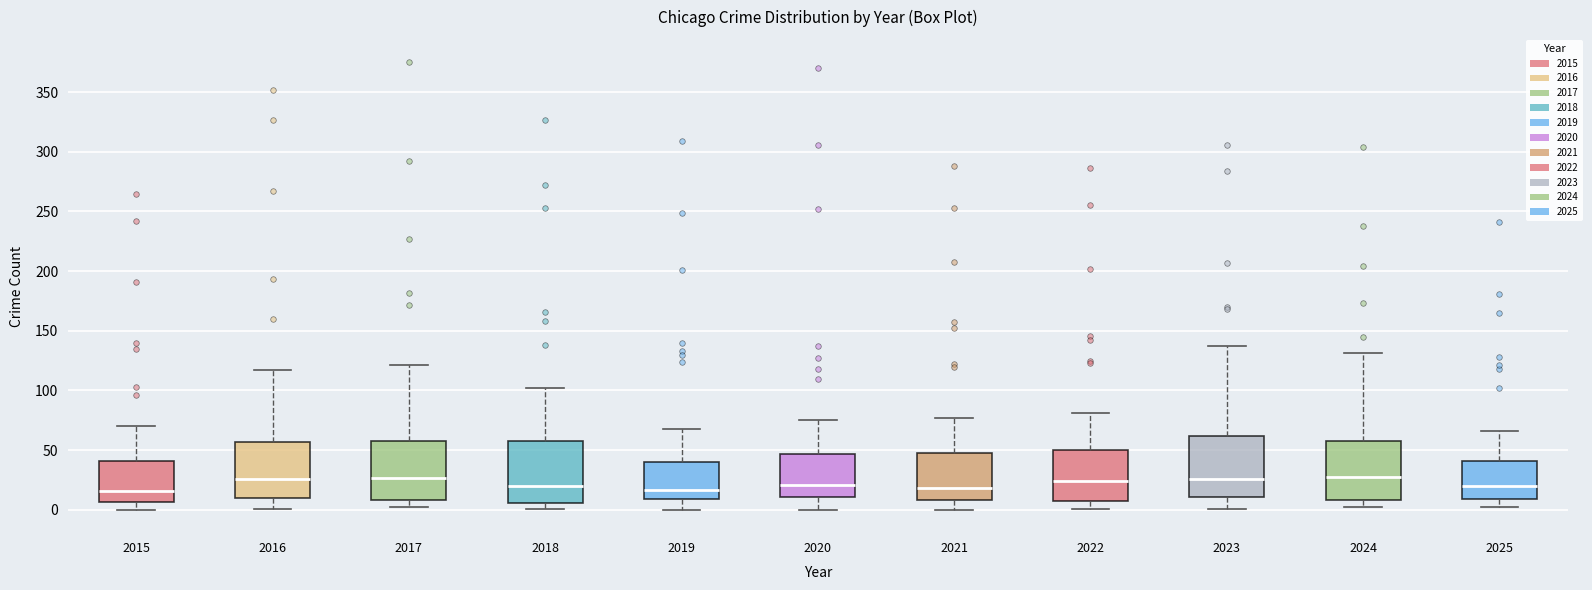

Reading left to right, transcribe this box plot: for each box, give where its median line is, the range the box spans, and where its two whiskers end, as read against the y-axis. The values are not printed on the chart, so give them approximately, as read against the axis.

2015: median 15, box 5 to 40, whiskers 0 to 70
2016: median 25, box 10 to 55, whiskers 0 to 115
2017: median 25, box 10 to 55, whiskers 0 to 120
2018: median 20, box 5 to 55, whiskers 0 to 100
2019: median 15, box 10 to 40, whiskers 0 to 70
2020: median 20, box 10 to 45, whiskers 0 to 75
2021: median 20, box 10 to 50, whiskers 0 to 75
2022: median 25, box 5 to 50, whiskers 0 to 80
2023: median 25, box 10 to 60, whiskers 0 to 135
2024: median 30, box 10 to 60, whiskers 0 to 130
2025: median 20, box 10 to 40, whiskers 0 to 65